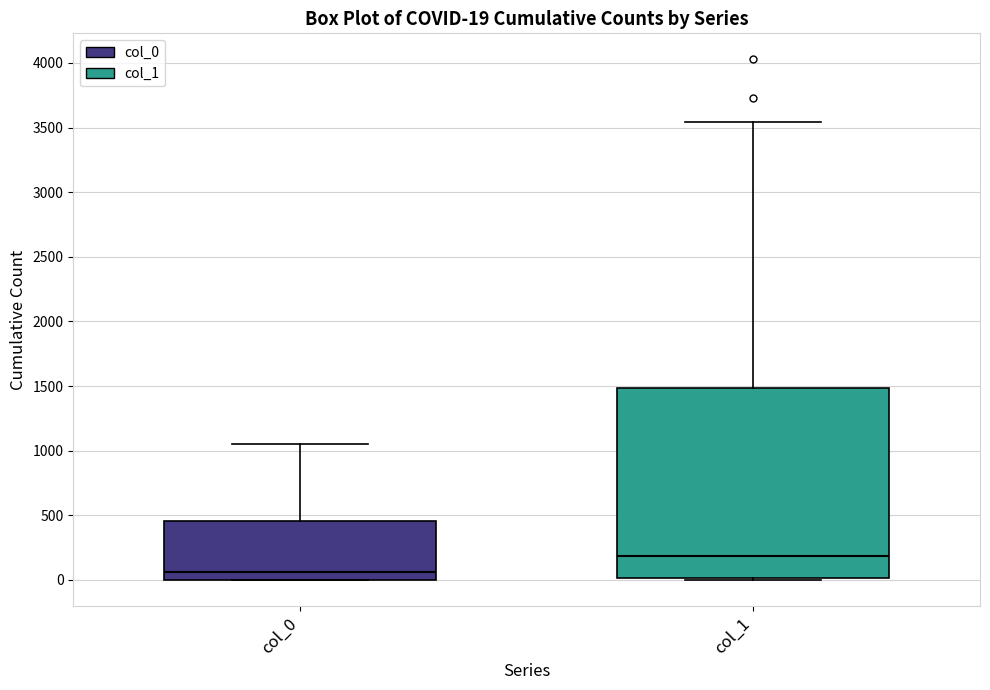

Comparing the boxes themselves (not the whiskers), which one is the tallest?

col_1